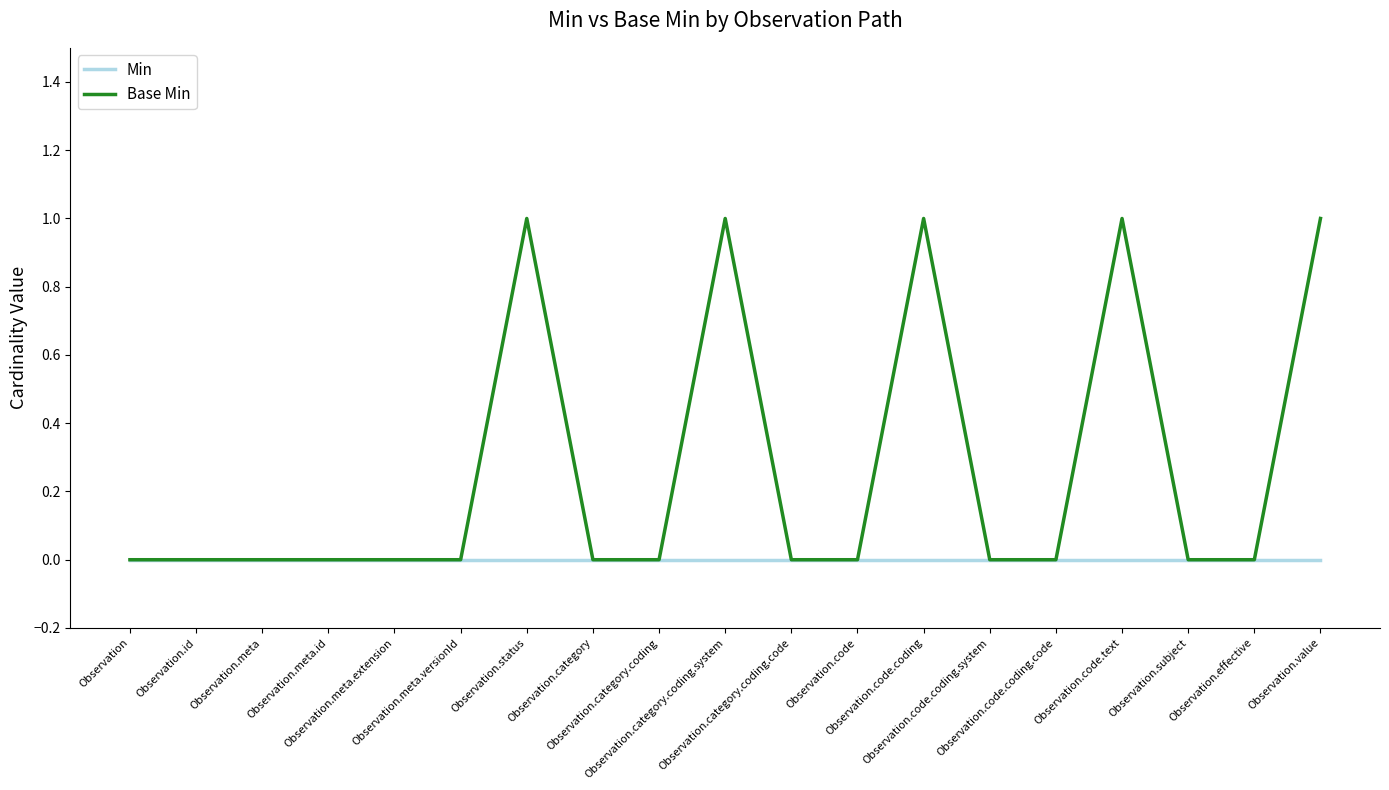

Reading left to right, list all the values displayed in this chart.

Min: Observation=0	Observation.id=0	Observation.meta=0	Observation.meta.id=0	Observation.meta.extension=0	Observation.meta.versionId=0	Observation.status=0	Observation.category=0	Observation.category.coding=0	Observation.category.coding.system=0	Observation.category.coding.code=0	Observation.code=0	Observation.code.coding=0	Observation.code.coding.system=0	Observation.code.coding.code=0	Observation.code.text=0	Observation.subject=0	Observation.effective=0	Observation.value=0
Base Min: Observation=0	Observation.id=0	Observation.meta=0	Observation.meta.id=0	Observation.meta.extension=0	Observation.meta.versionId=0	Observation.status=1	Observation.category=0	Observation.category.coding=0	Observation.category.coding.system=1	Observation.category.coding.code=0	Observation.code=0	Observation.code.coding=1	Observation.code.coding.system=0	Observation.code.coding.code=0	Observation.code.text=1	Observation.subject=0	Observation.effective=0	Observation.value=1